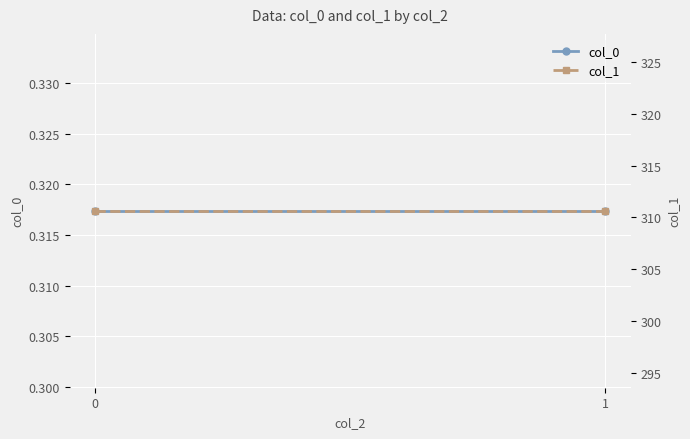

Reading left to right, list all the values displayed in this chart.

col_0: 0.3	0.3
col_1: 310.6	310.6